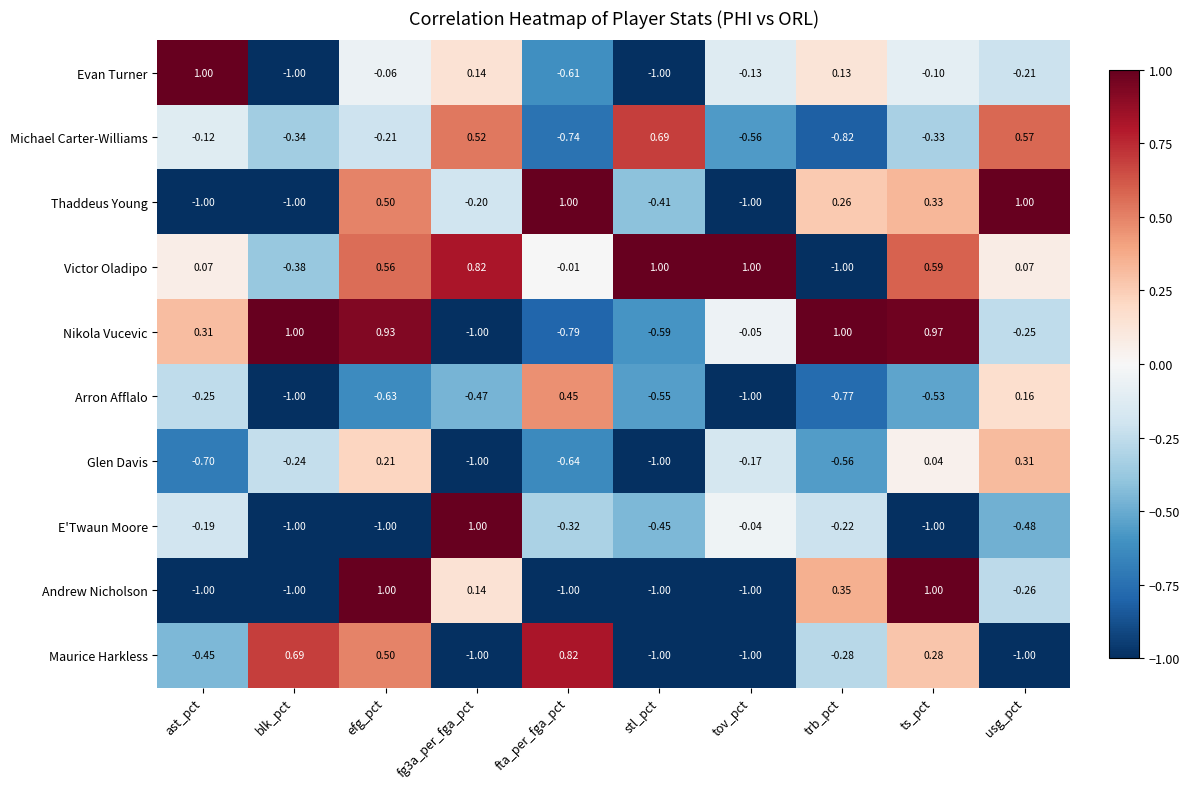

Is the value of E'Twaun Moore at tov_pct greater than the value of Michael Carter-Williams at trb_pct?

Yes